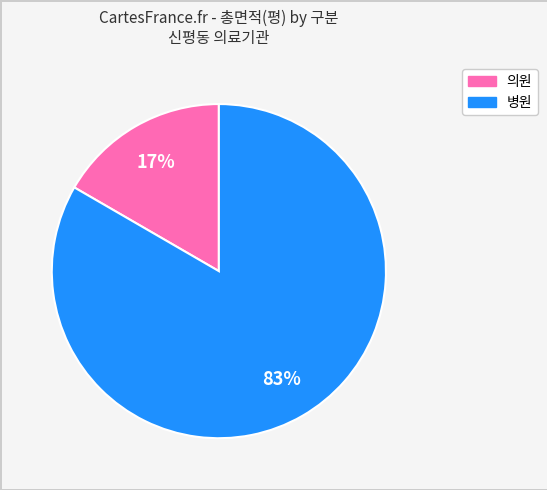

How many segments does this pie chart have?

2